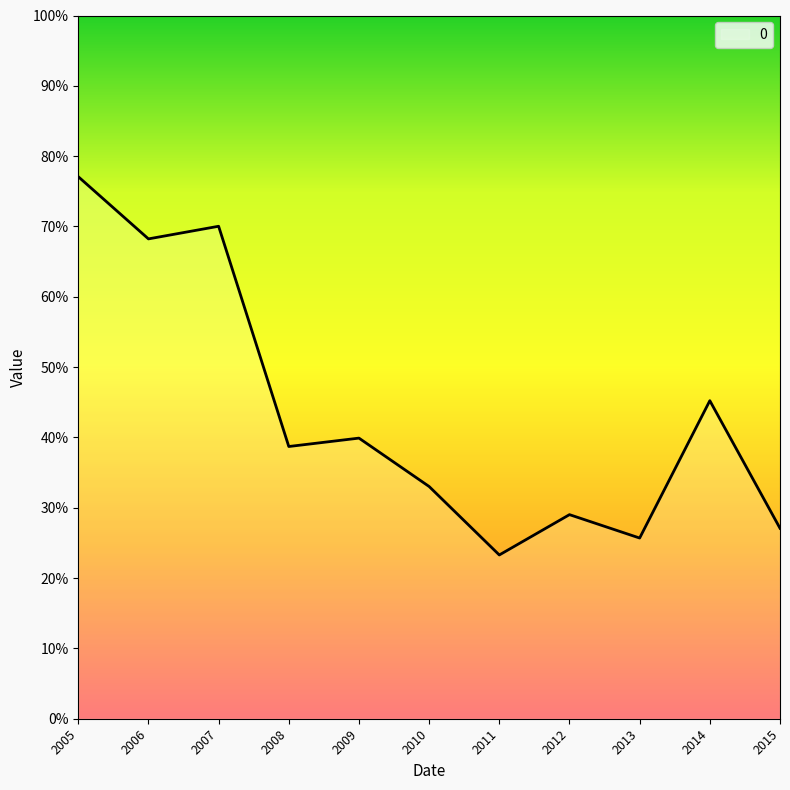

What is the difference between the maximum and minimum values?

0.5